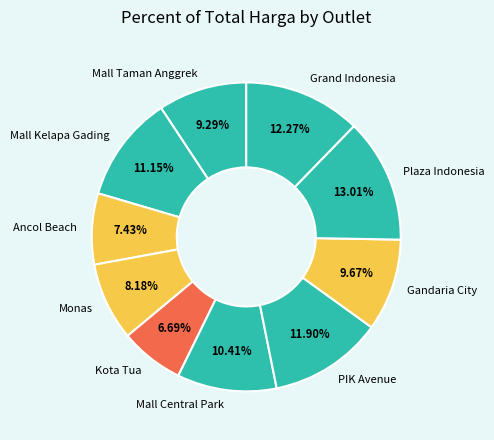

What percentage is the PIK Avenue slice, to the nearest percent?

12%